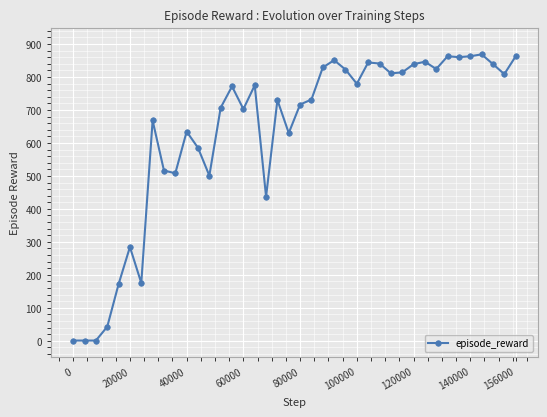

True or false: the data has more than 2 interior local peaks.

True